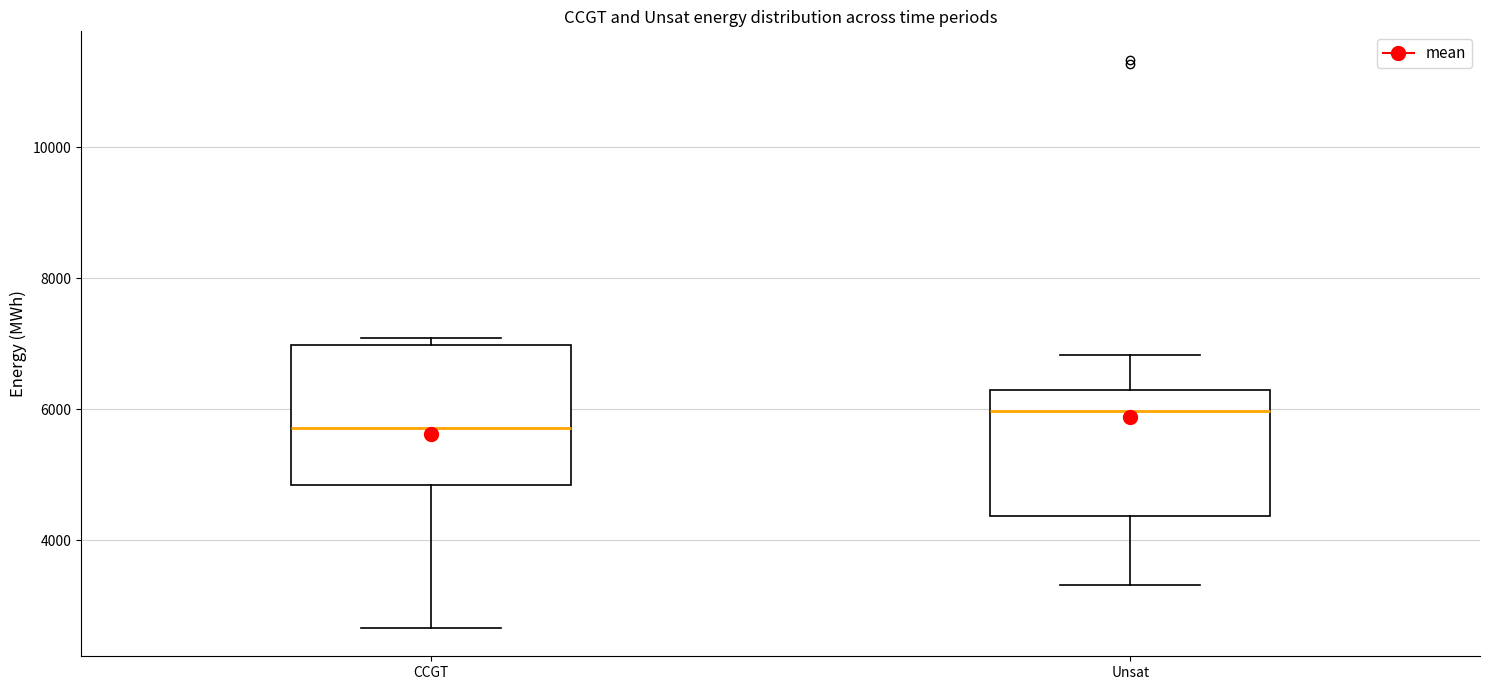

Reading left to right, transcribe this box plot: for each box, give where its median line is, the range the box spans, and where its two whiskers end, as read against the y-axis. The values are not printed on the chart, so give them approximately, as read against the axis.

CCGT: median 5800, box 4800 to 7000, whiskers 2600 to 7000 (just above the box's upper edge)
Unsat: median 6000, box 4400 to 6200, whiskers 3400 to 6800